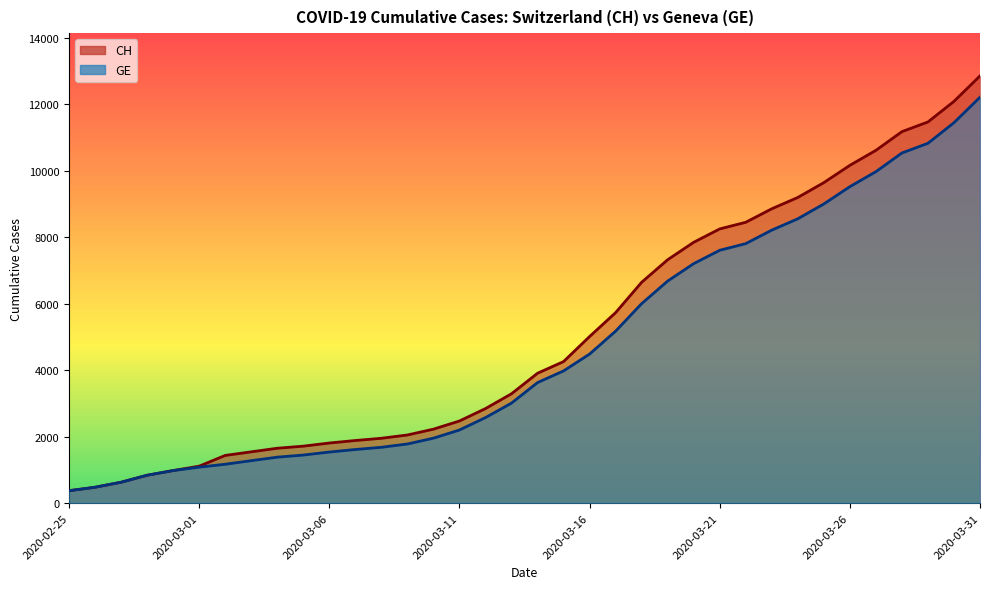

True or false: CH and GE intersect in this chart.

False